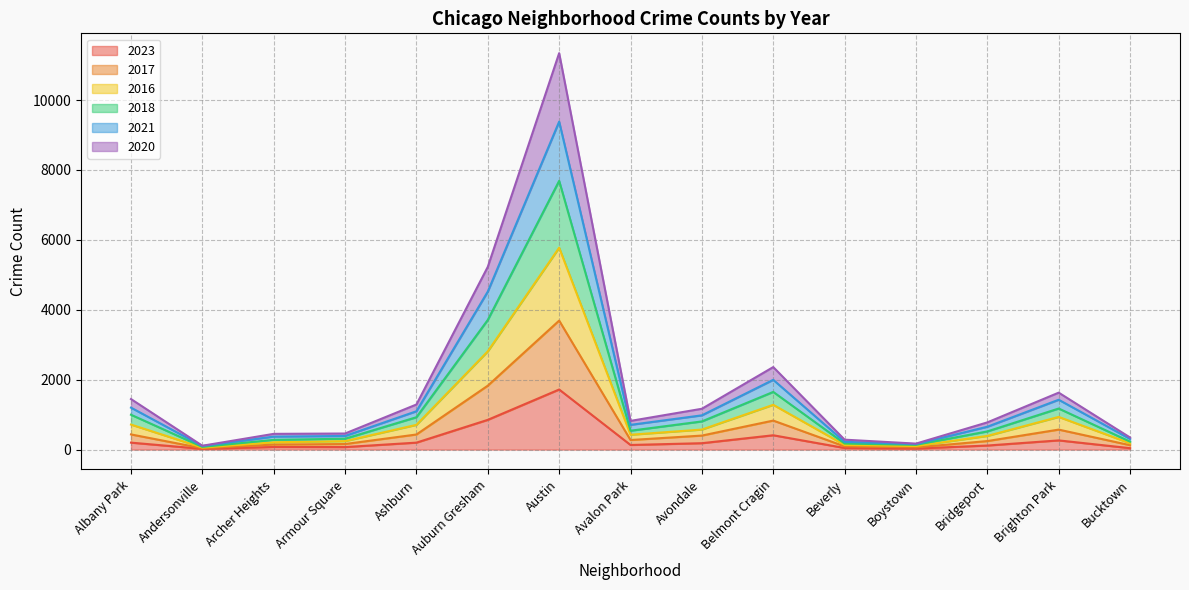

Where is the first local minimum for 2016?

Andersonville